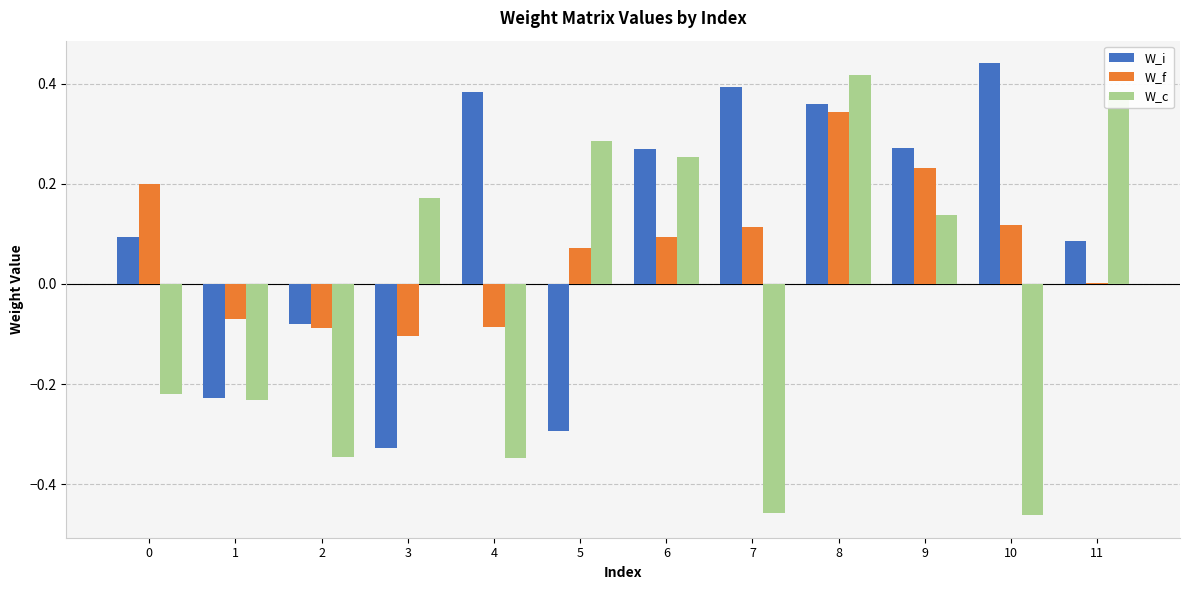

Which category has the highest value in the W_f series?

8